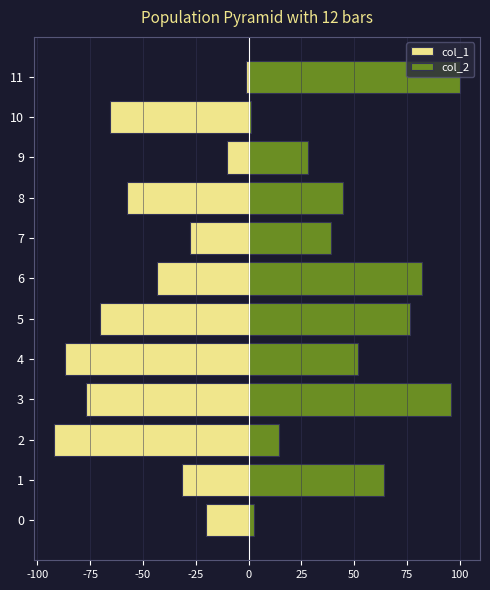

What is the value of the col_2 bar at the 11th from the left?

1.0